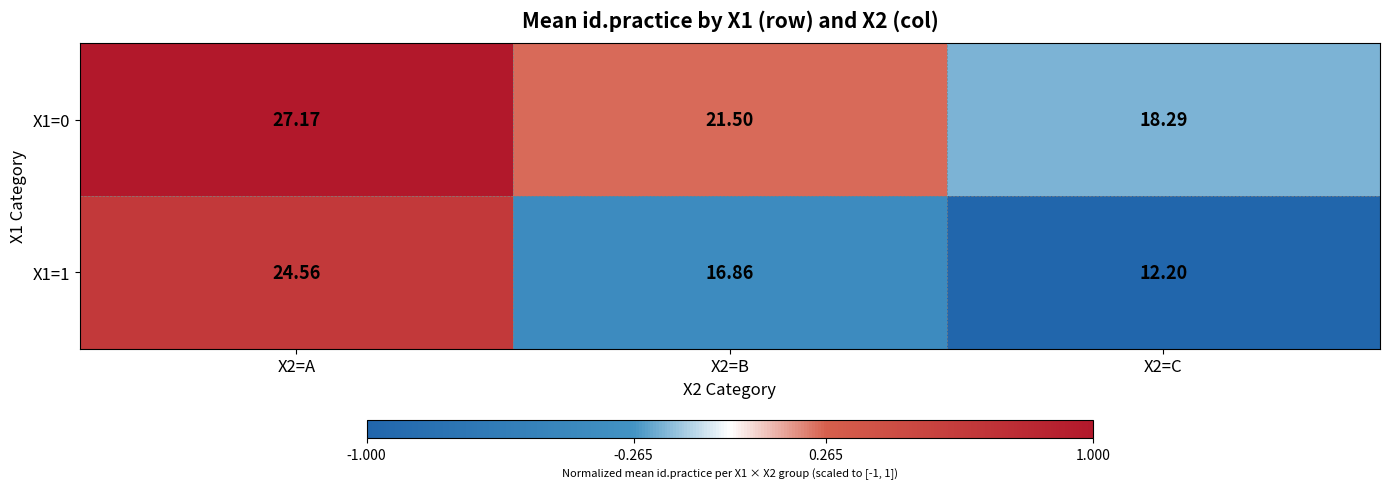

How many data points in X1=1 are less than 16?

1